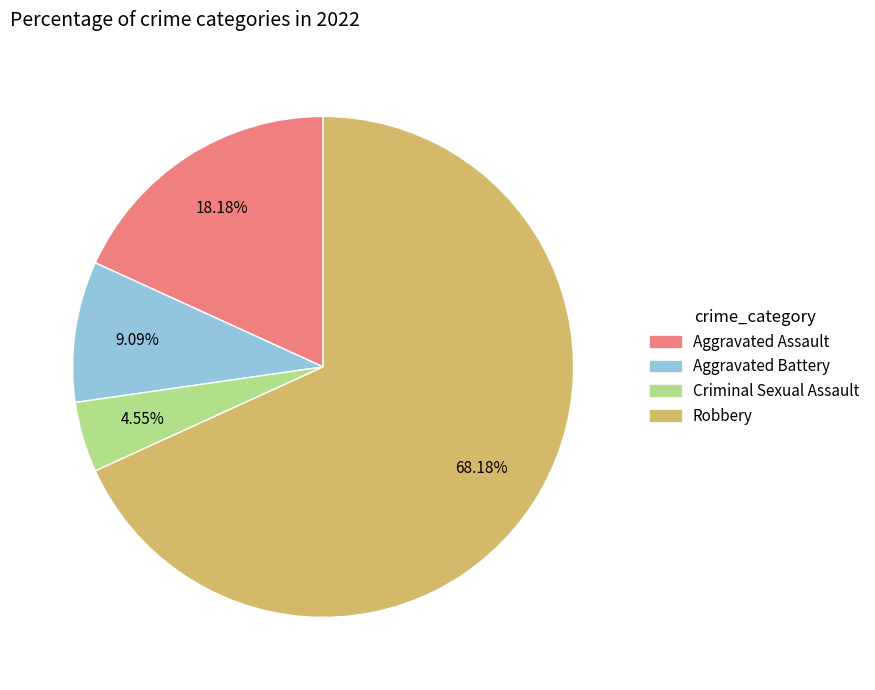

To the nearest percent, what portion does Robbery represent?

68%